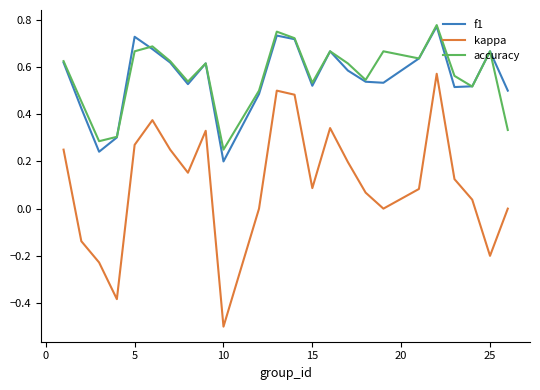

True or false: f1 and kappa cross at least once.

False